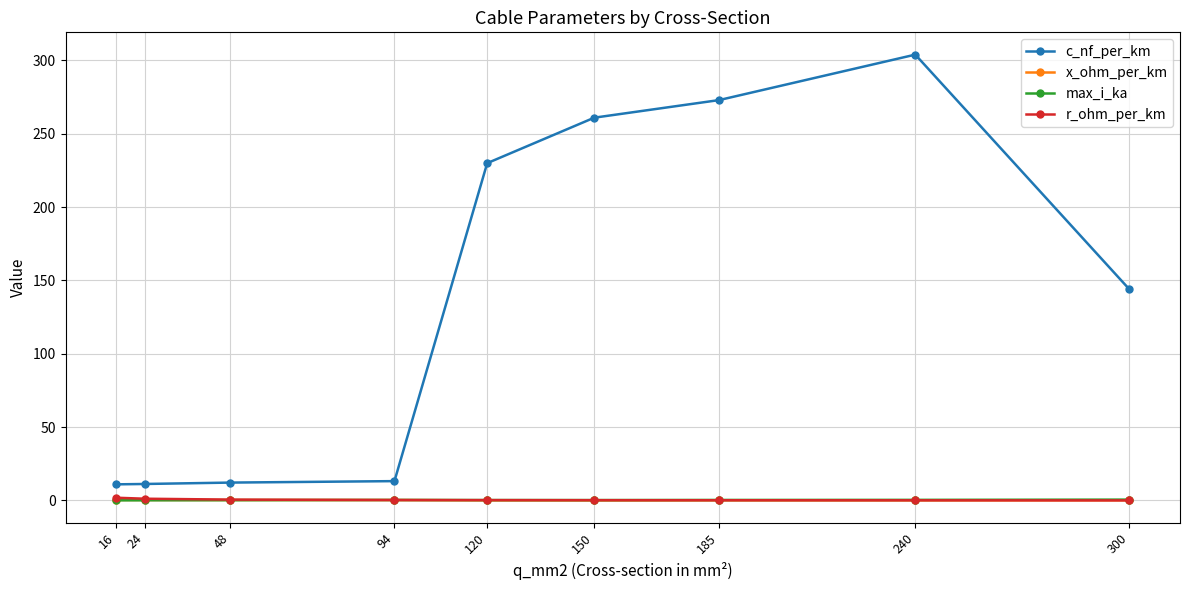

What is the average value of the r_ohm_per_km series?

0.5